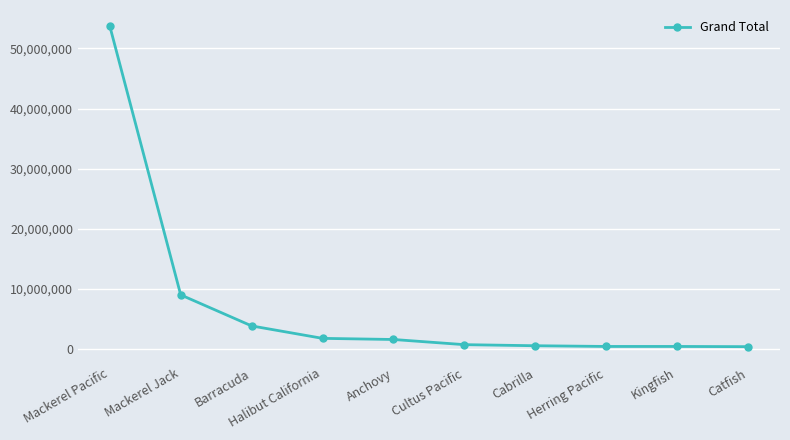

What is the difference between the values at Kingfish and Cultus Pacific?

299189